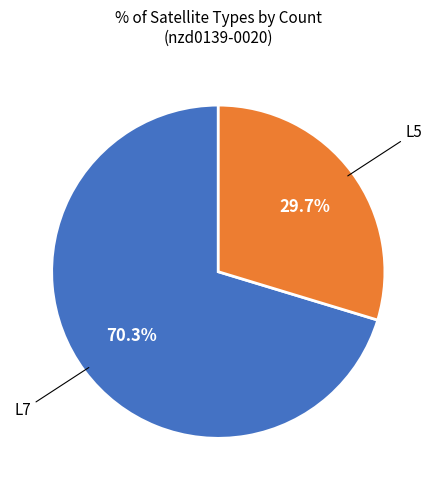

Is there a majority slice in this chart?

Yes